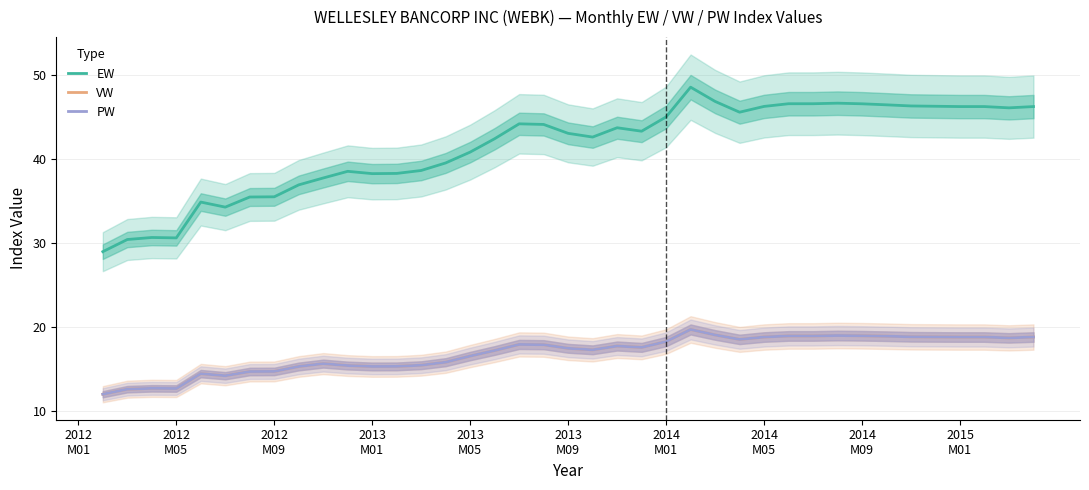

Is this an area chart (filled region under the line)?

No